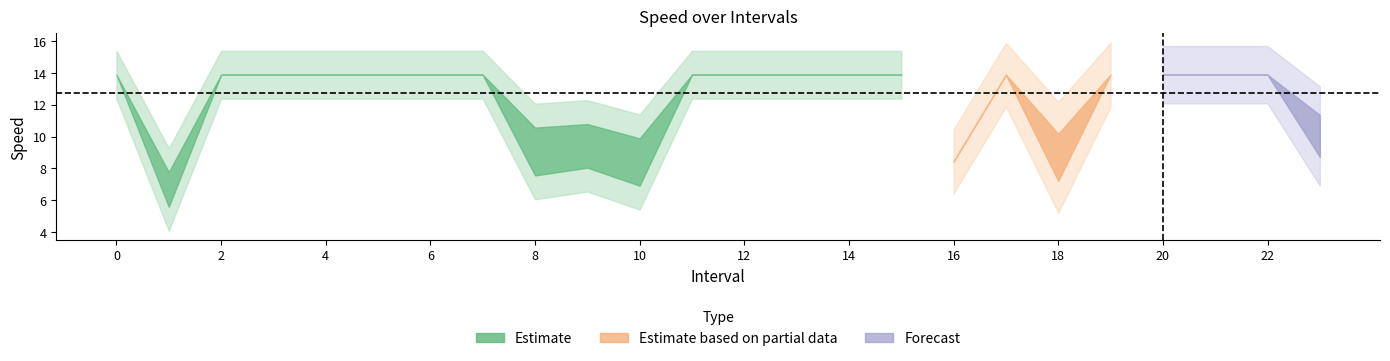

Is this an area chart (filled region under the line)?

No